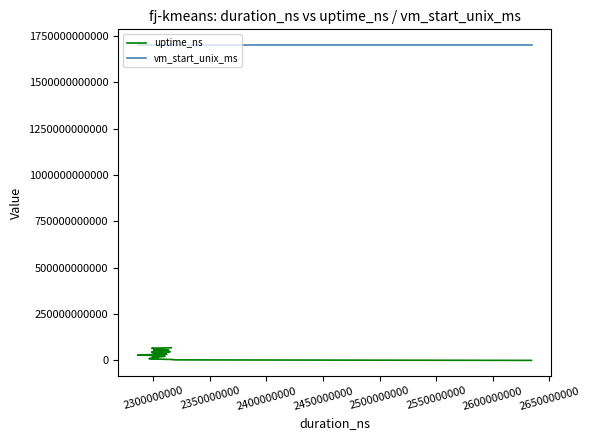

Is the value of uptime_ns at 2550000000 greater than the value of vm_start_unix_ms at 24?

No